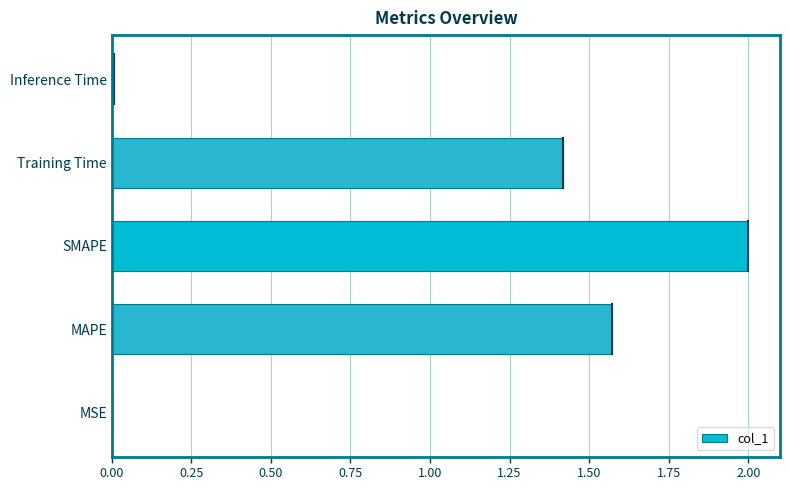

What is the sum of all values?

5.0